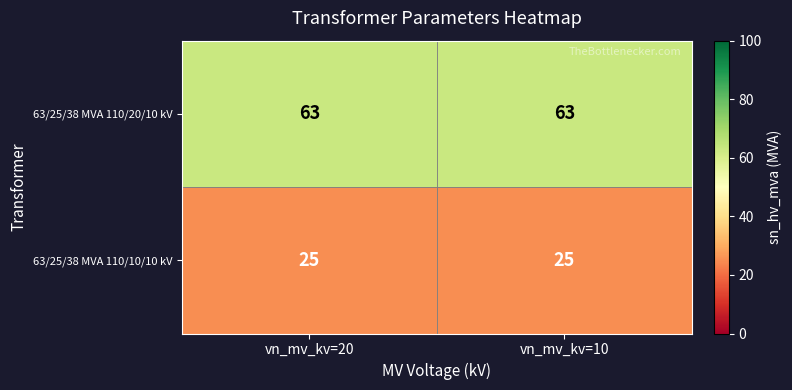

What is the difference between the highest and lowest values at vn_mv_kv=20?

38